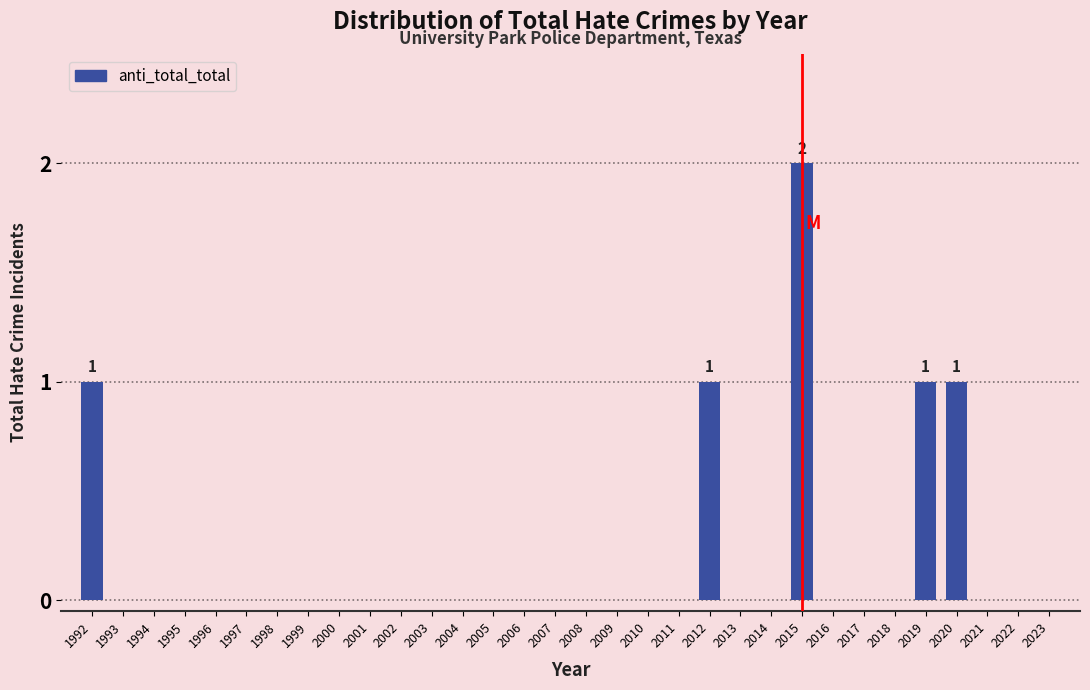

Which label corresponds to the largest value in the chart?

2015